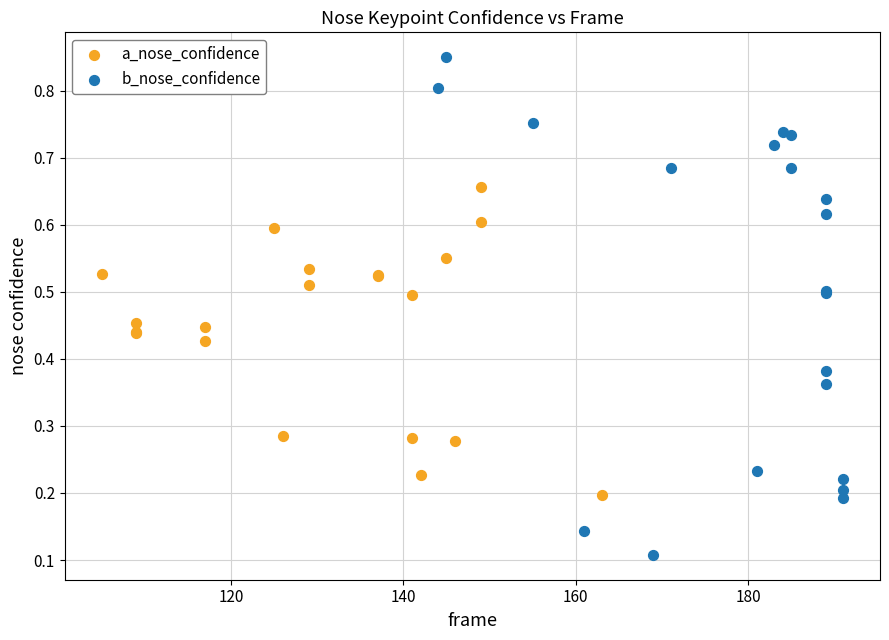

Which series contains the highest Y value?

b_nose_confidence